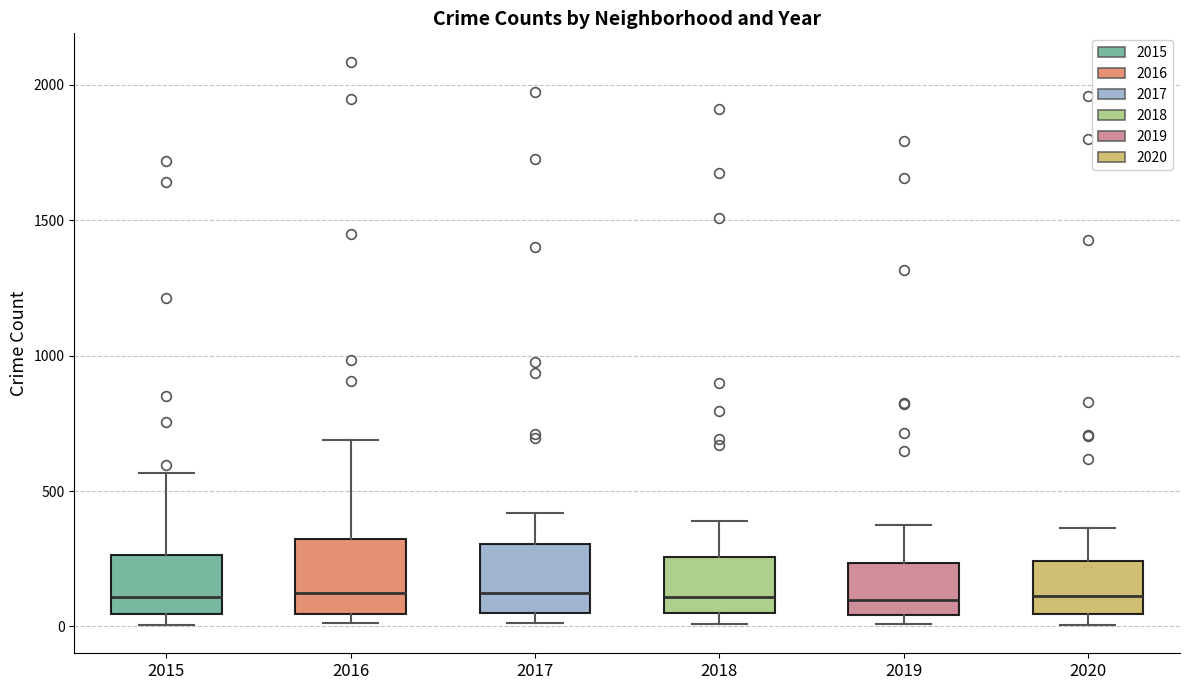

Reading left to right, transcribe this box plot: for each box, give where its median line is, the range the box spans, and where its two whiskers end, as read against the y-axis. The values are not printed on the chart, so give them approximately, as read against the axis.

2015: median 100, box 50 to 250, whiskers 0 to 550
2016: median 150, box 50 to 300, whiskers 0 to 700
2017: median 100, box 50 to 300, whiskers 0 to 400
2018: median 100, box 50 to 250, whiskers 0 to 400
2019: median 100, box 50 to 250, whiskers 0 to 400
2020: median 100, box 50 to 250, whiskers 0 to 350